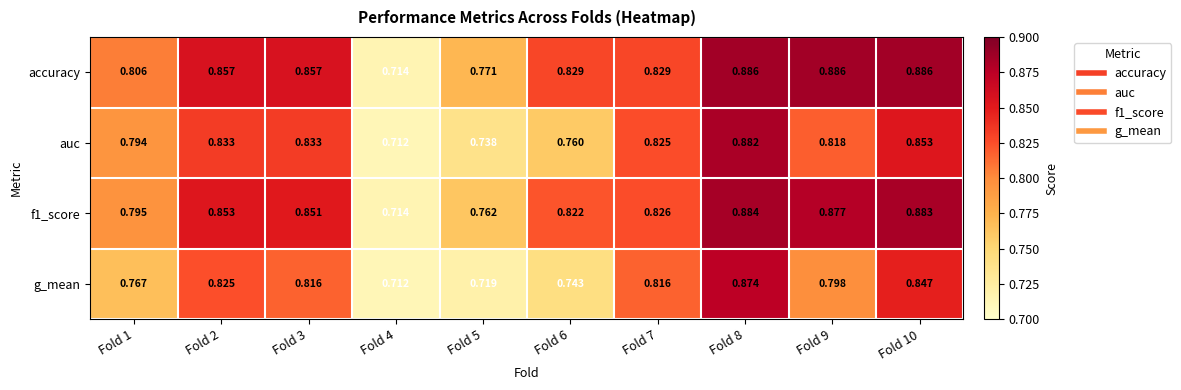

Between Fold 4 and Fold 6, which series saw the biggest shift?

accuracy